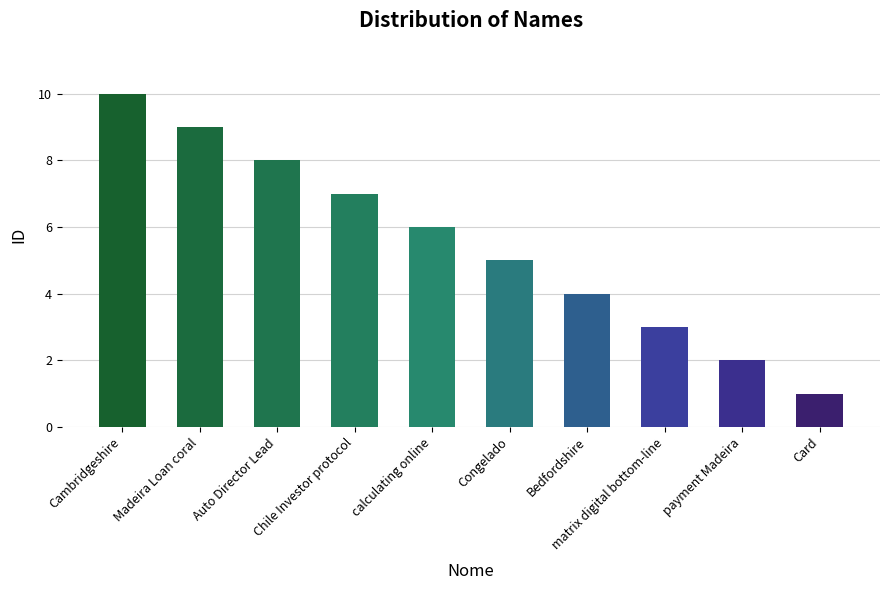

Which label corresponds to the smallest value in the chart?

Card